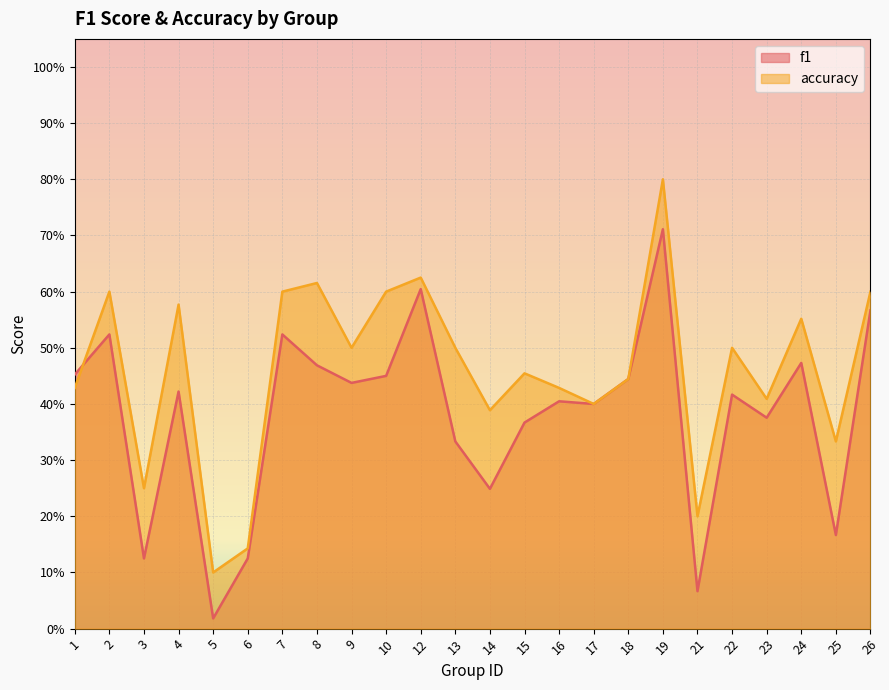

Which series ends up on top after the final intersection of accuracy and f1?

accuracy